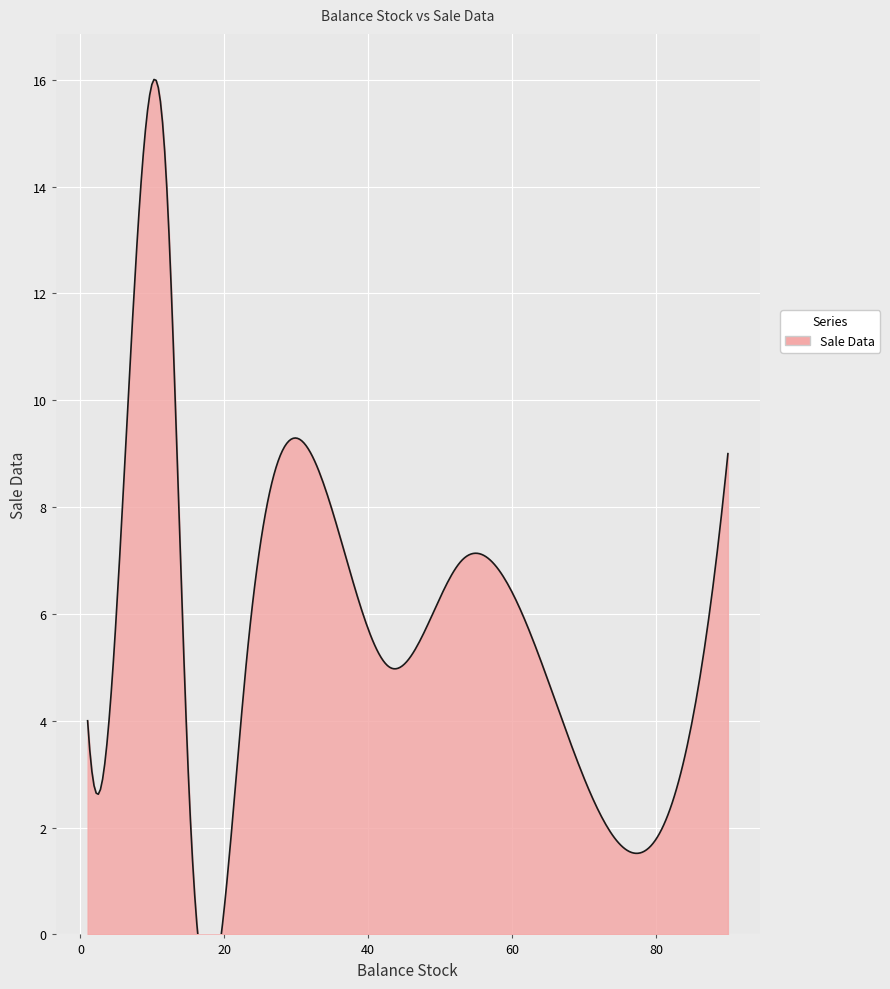

Reading left to right, what are all the values shown in this chart?

4	5	7	5	14	6	4	3	9